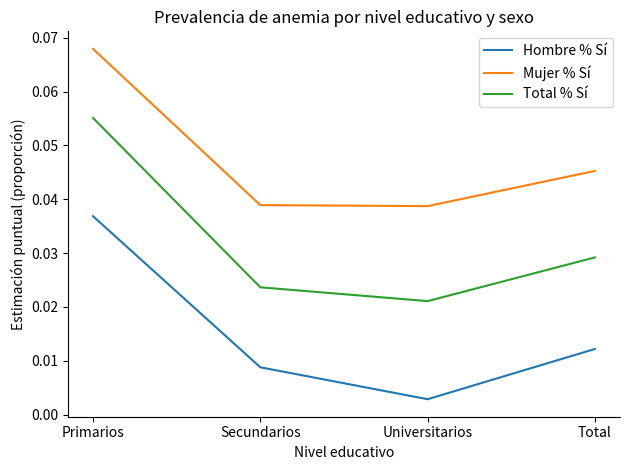

Which category has the lowest value in the Total % Sí series?

Universitarios